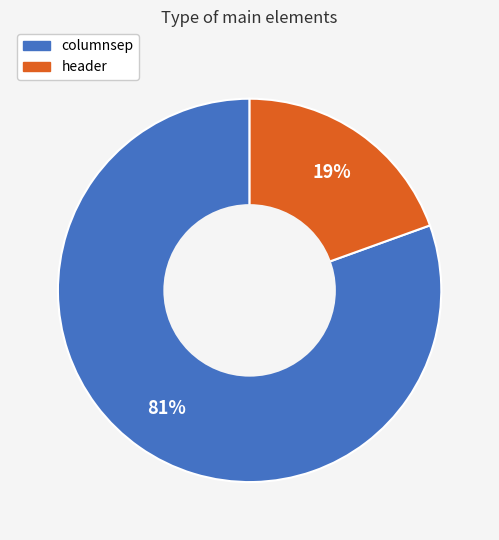

Does header account for over 50% of the chart?

No